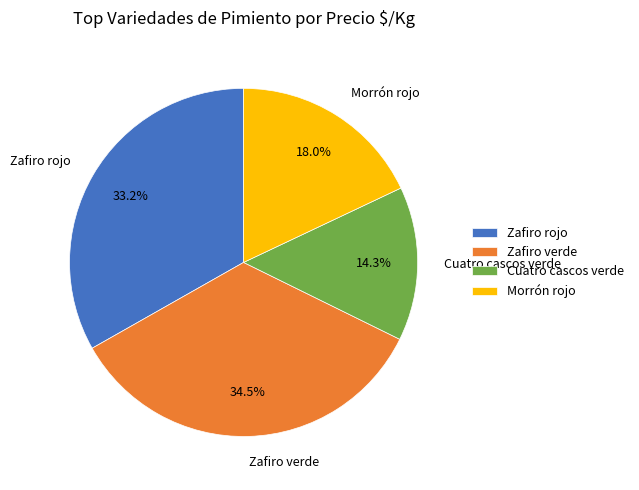

Rank the categories by value from lowest to highest.

Cuatro cascos verde, Morrón rojo, Zafiro rojo, Zafiro verde